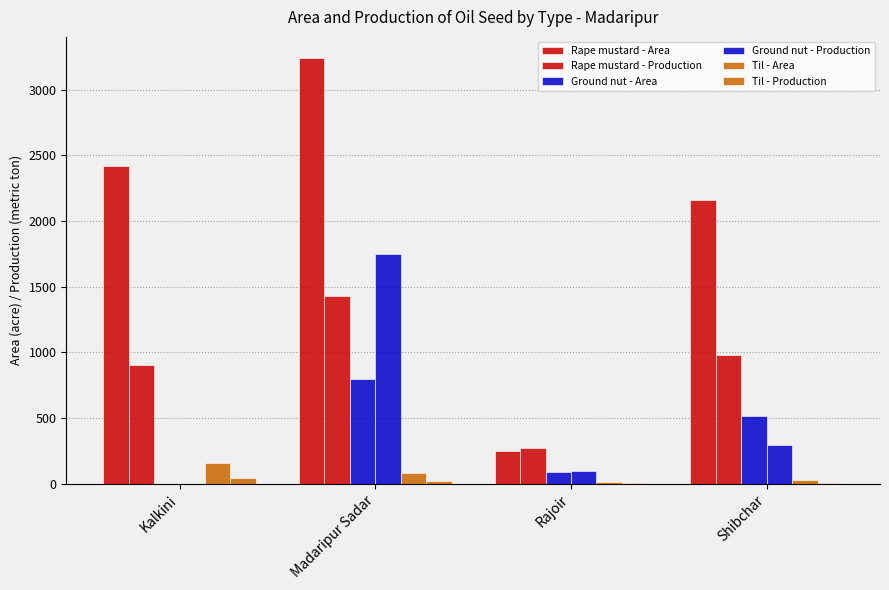

Does the chart contain stacked bars?

No